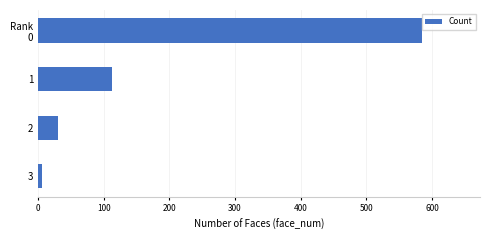

What is the difference between the maximum and minimum values?

579